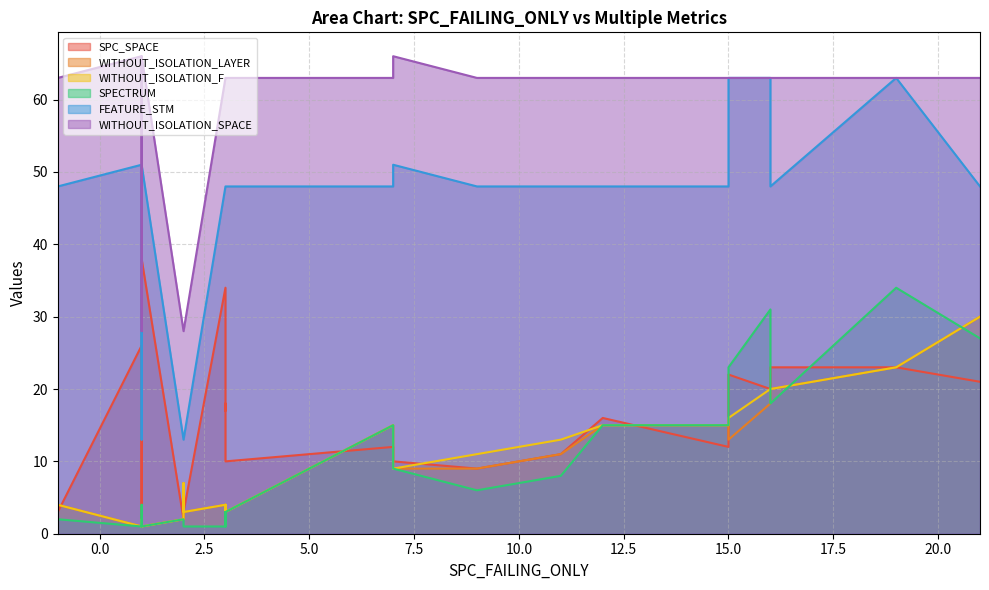

Between 3 and 3, which series saw the biggest shift?

SPC_SPACE